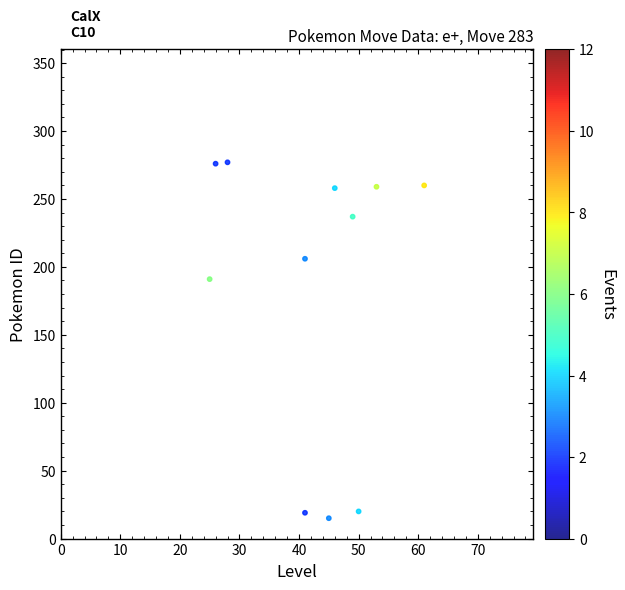

What is the range of X values (max minus min)?

36